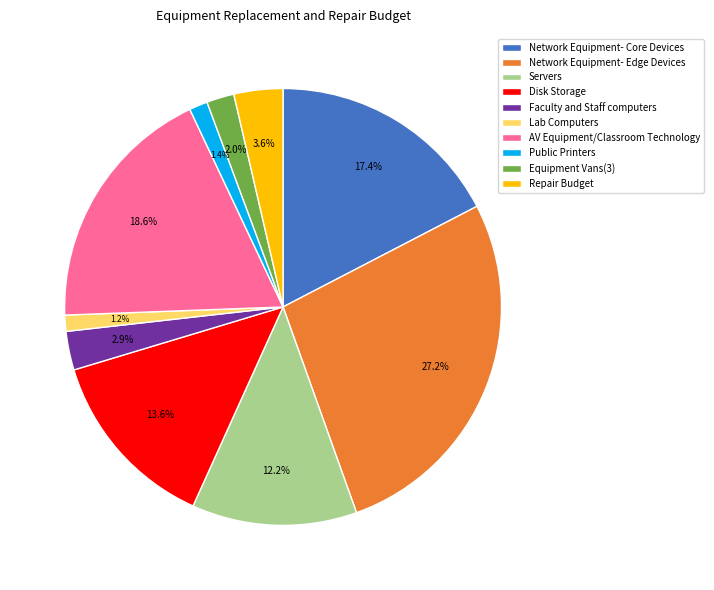

To the nearest percent, what percentage of the pie is Equipment Vans(3)?

2%